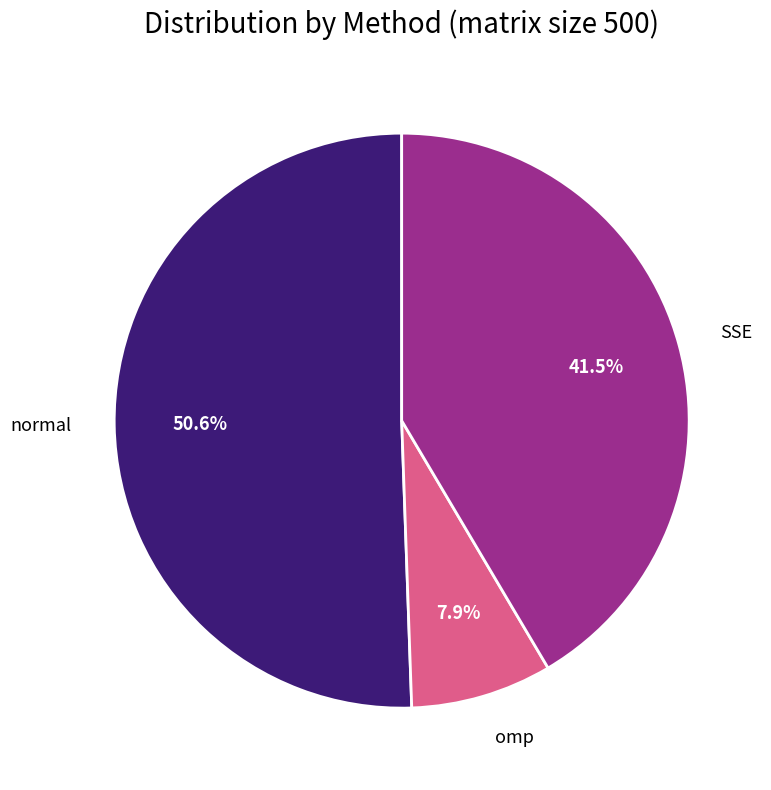

Is there a majority slice in this chart?

Yes